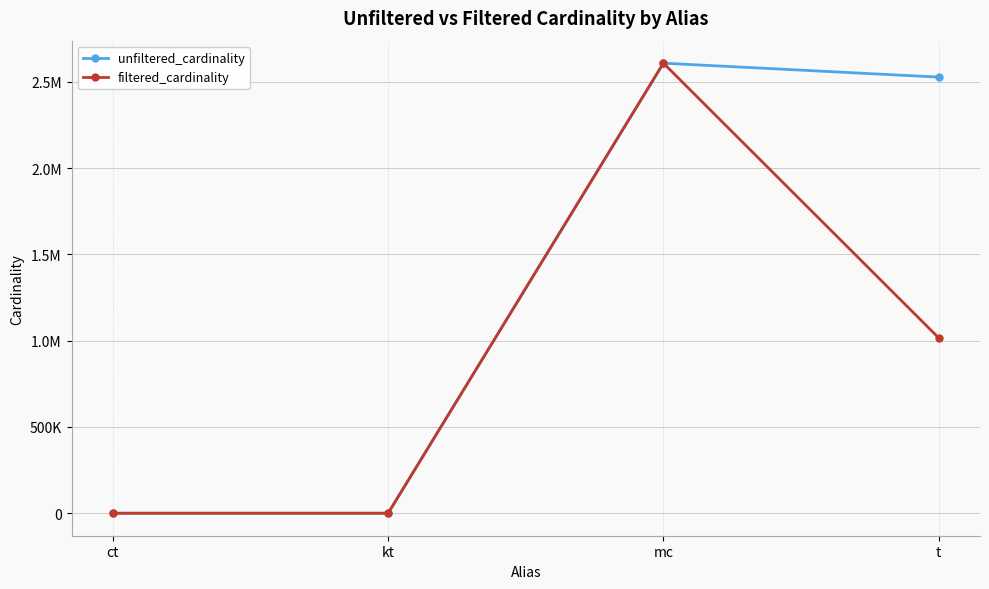

List the labels in order of unfiltered_cardinality value, smallest first.

ct, kt, t, mc